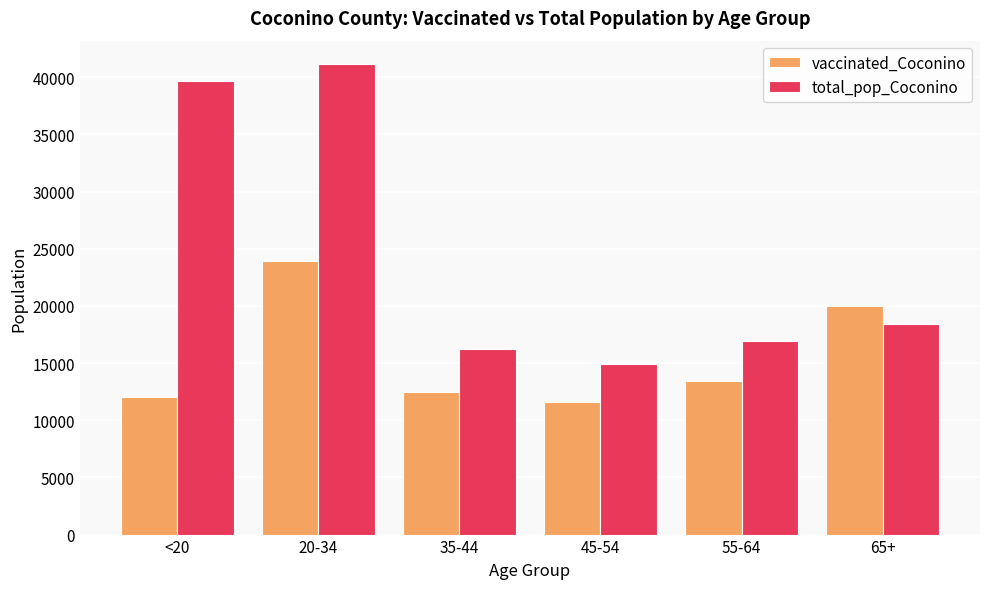

What is the highest value of the vaccinated_Coconino series?

23914